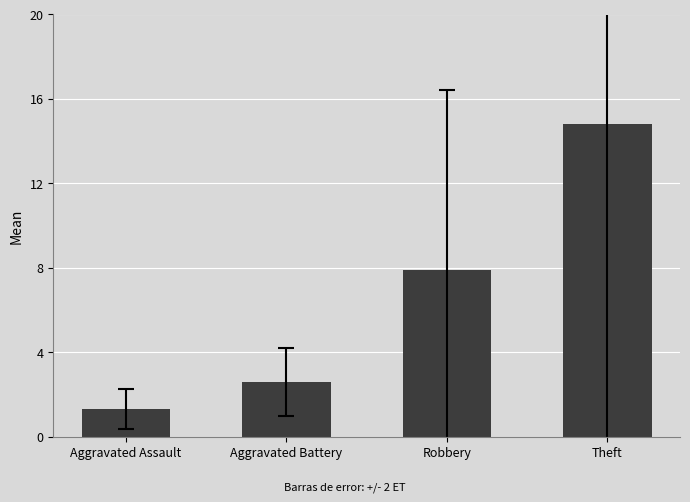

What is the label of the 2nd bar from the right?

Robbery